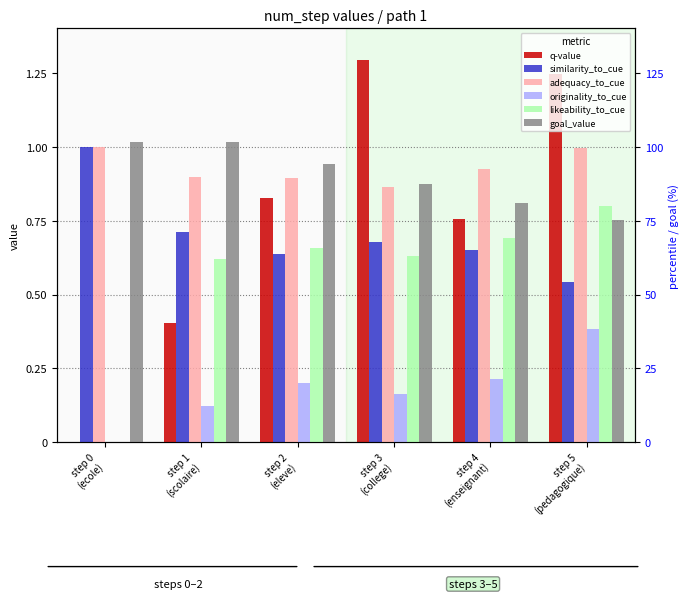

How many bars are there in each group?

6